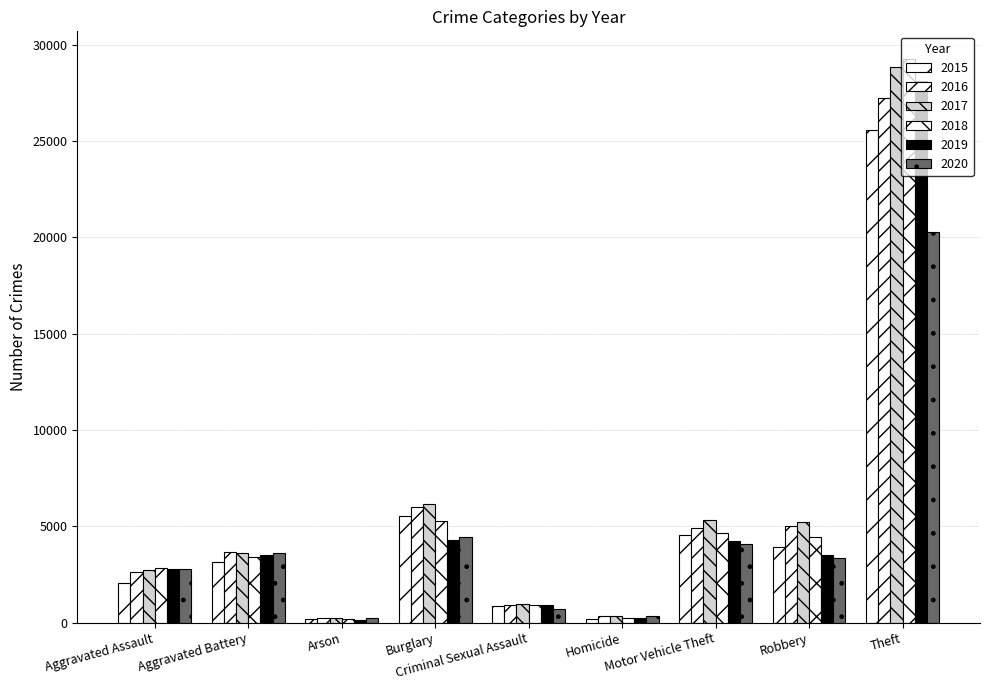

Are the bars grouped side by side (vs. stacked)?

Yes